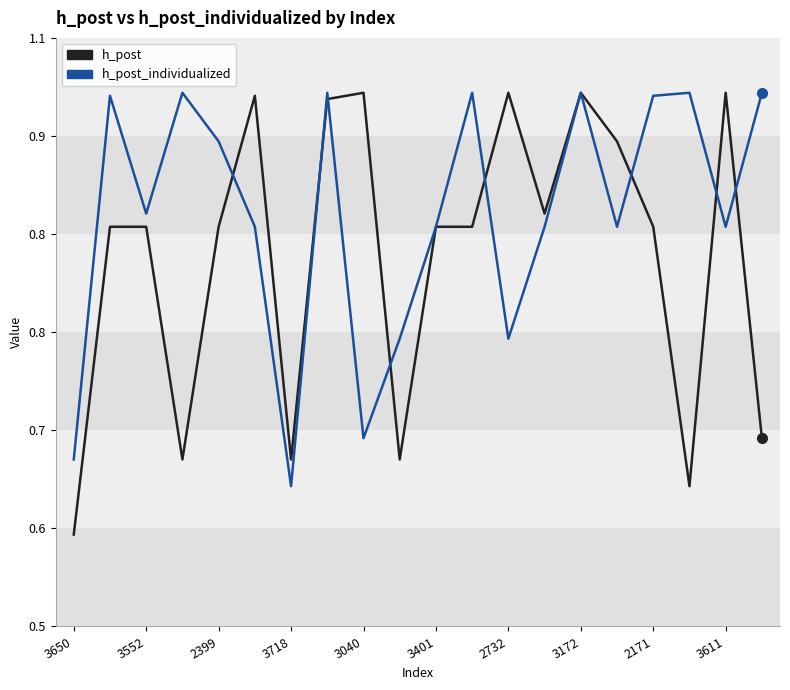

What is the value of the h_post point at the 18th from the left?

0.6